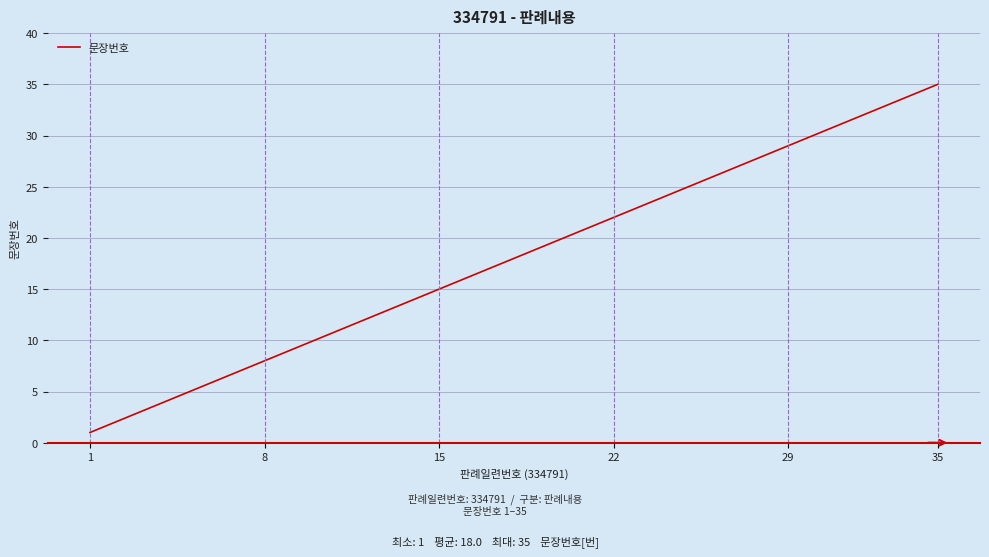

What is the difference between the maximum and minimum values?

34